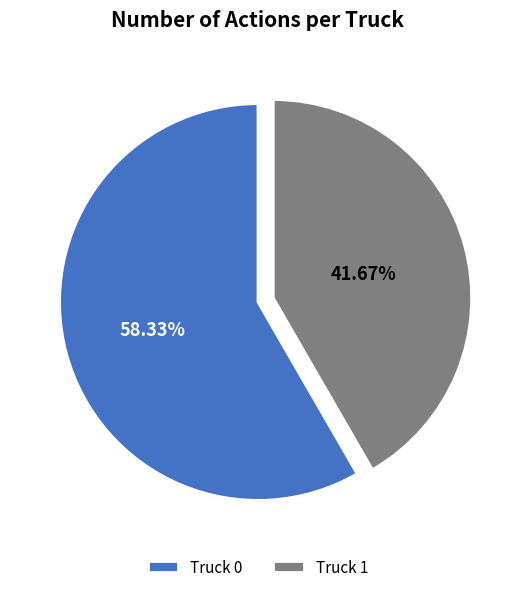

Which category has the smallest portion of the pie?

Truck 1